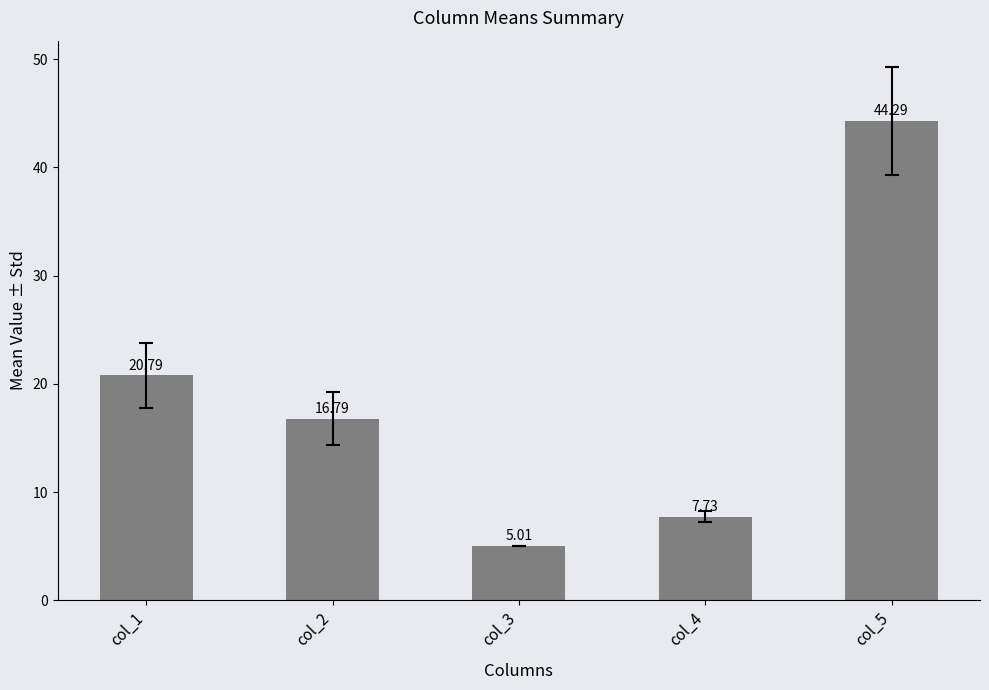

Is it true that the value at col_4 is 7.7?

True